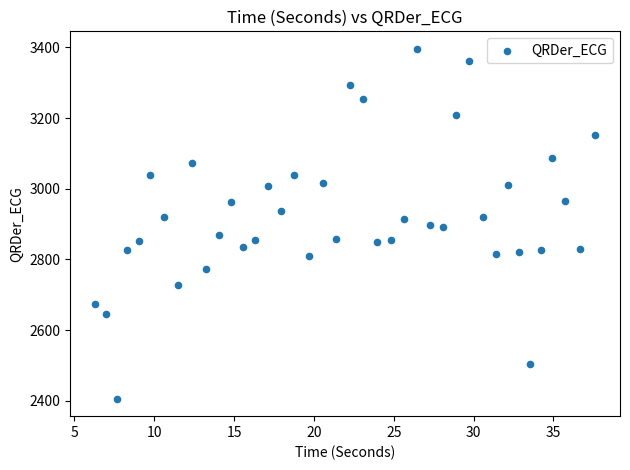

What is the range of X values (max minus min)?

31.3